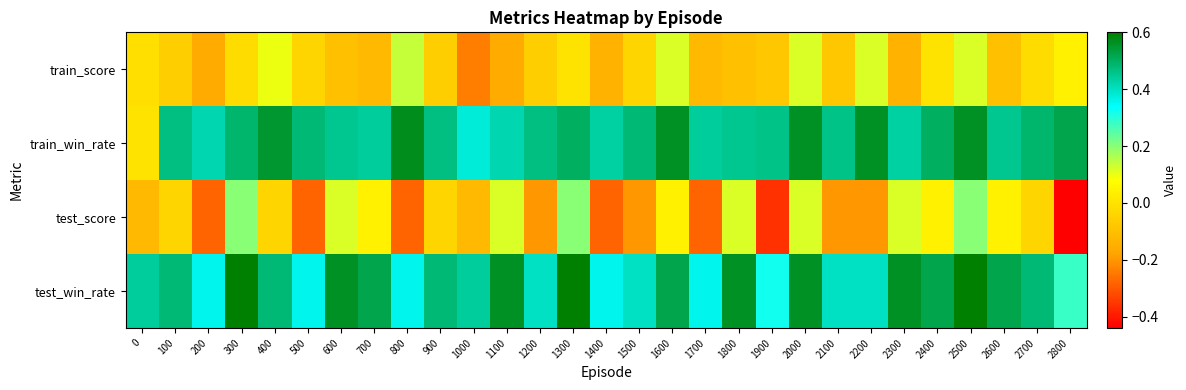

Which series has the largest total across all categories?

test_win_rate